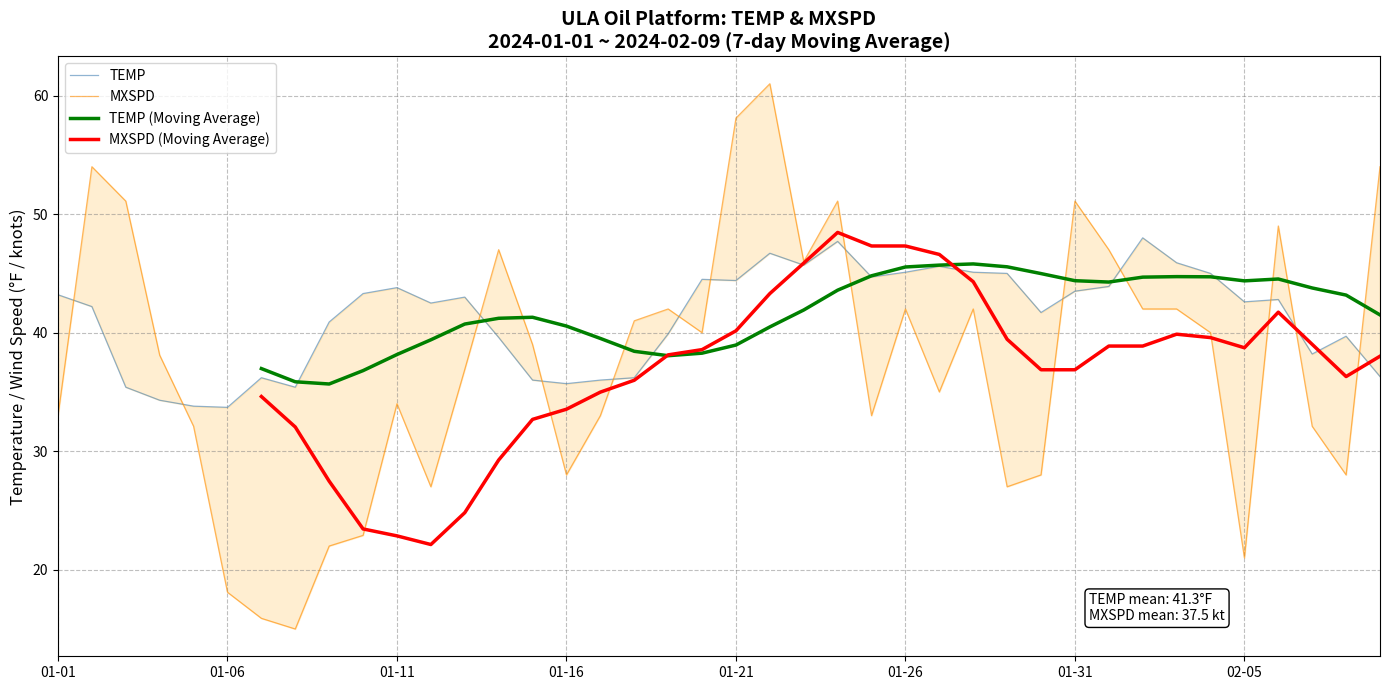

What is the average value of the TEMP series?

41.3